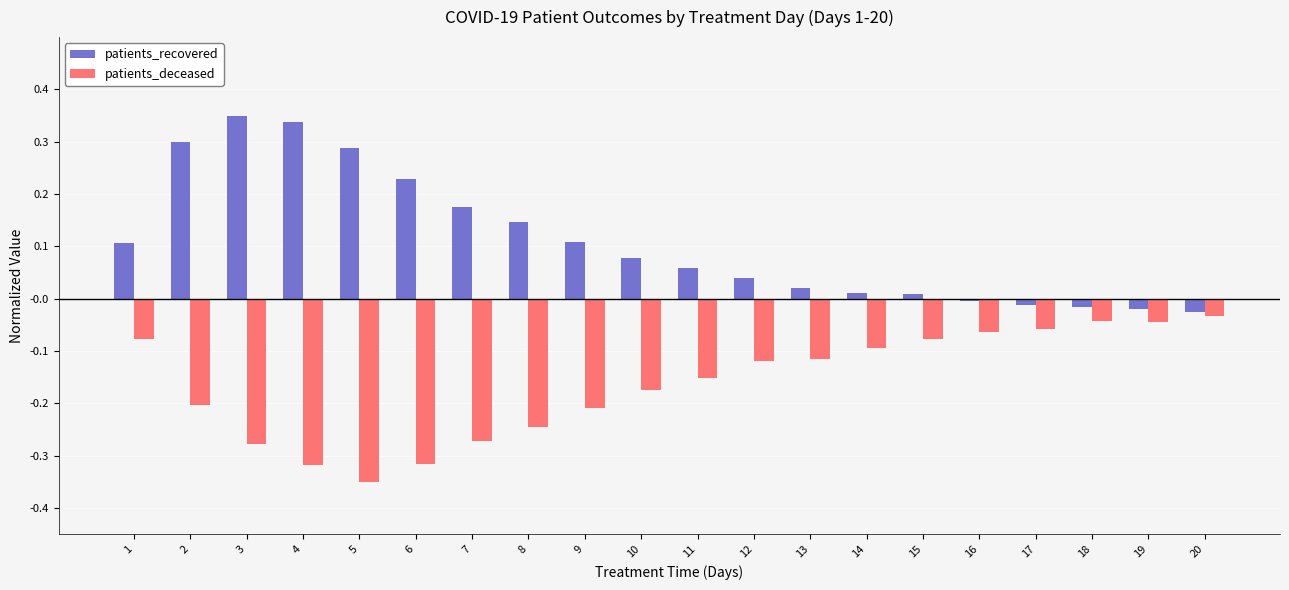

How many bars are there in total?

40